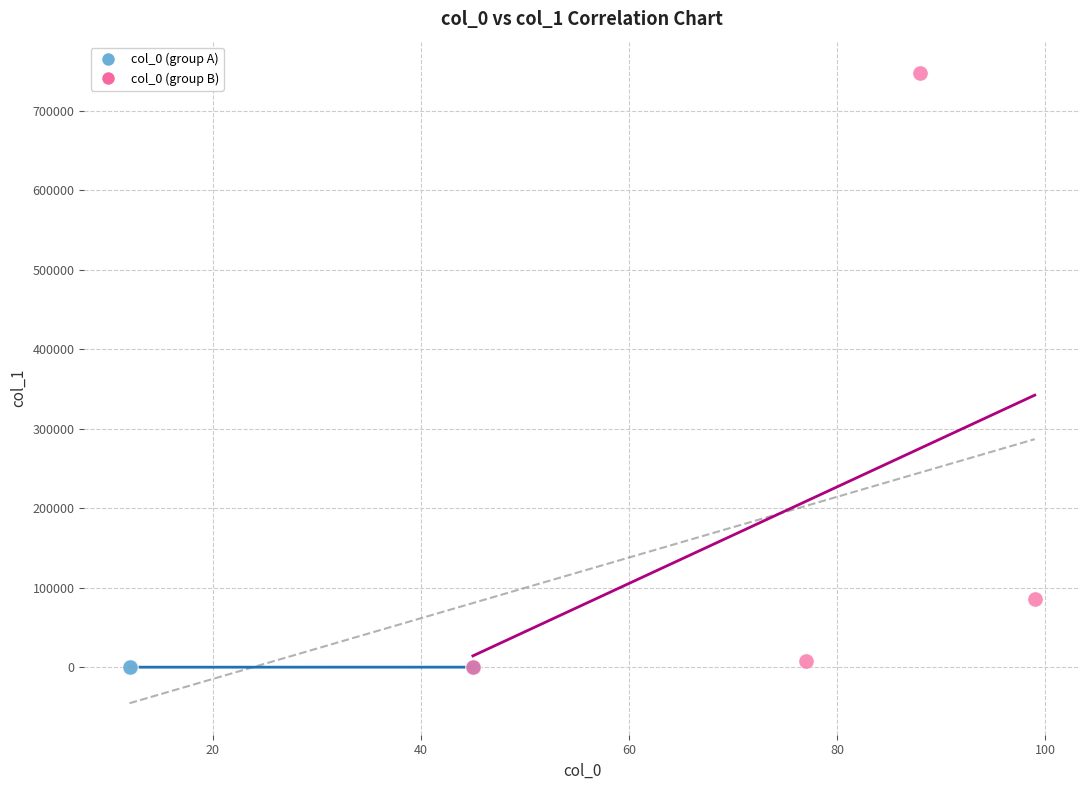

Which series has the largest Y range (max minus min)?

col_0 (group B)